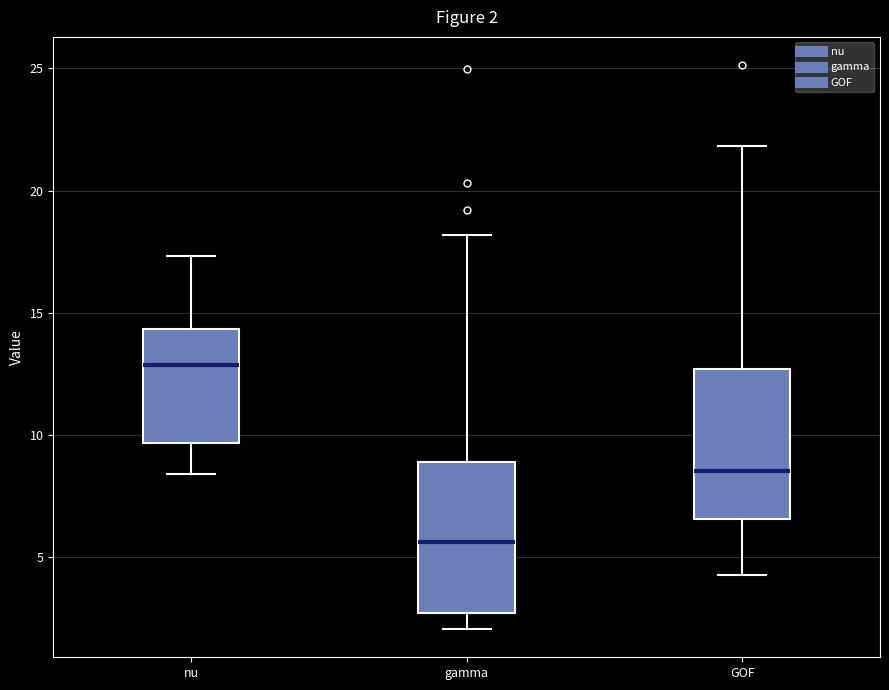

Which box's median line is the highest?

nu